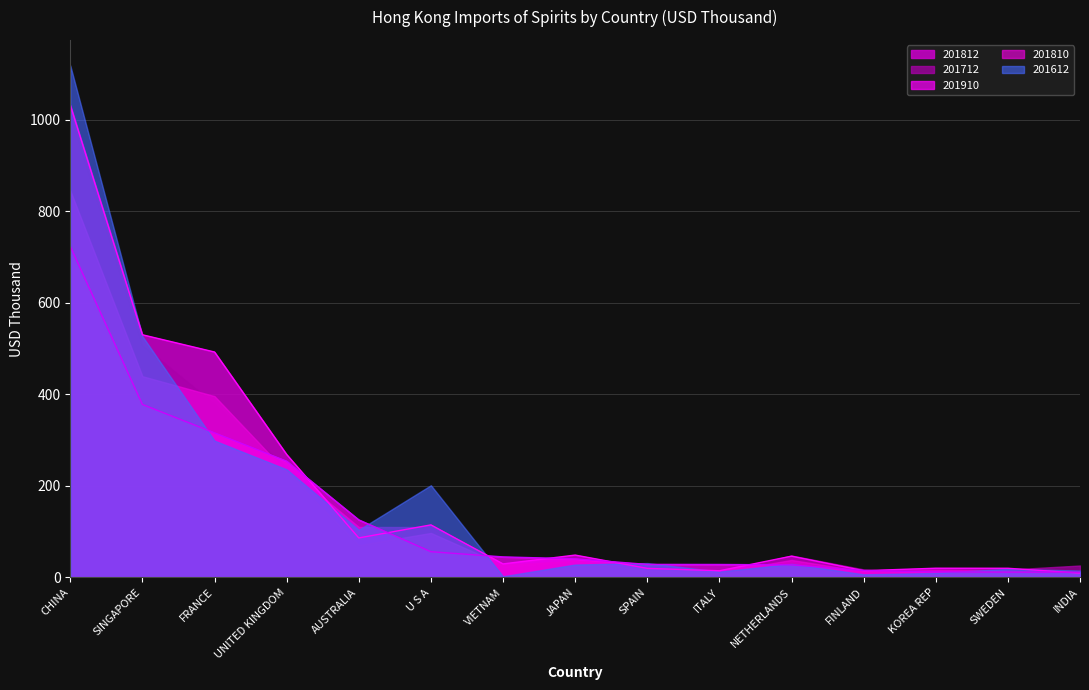

Which category has the lowest value across all series?

VIETNAM